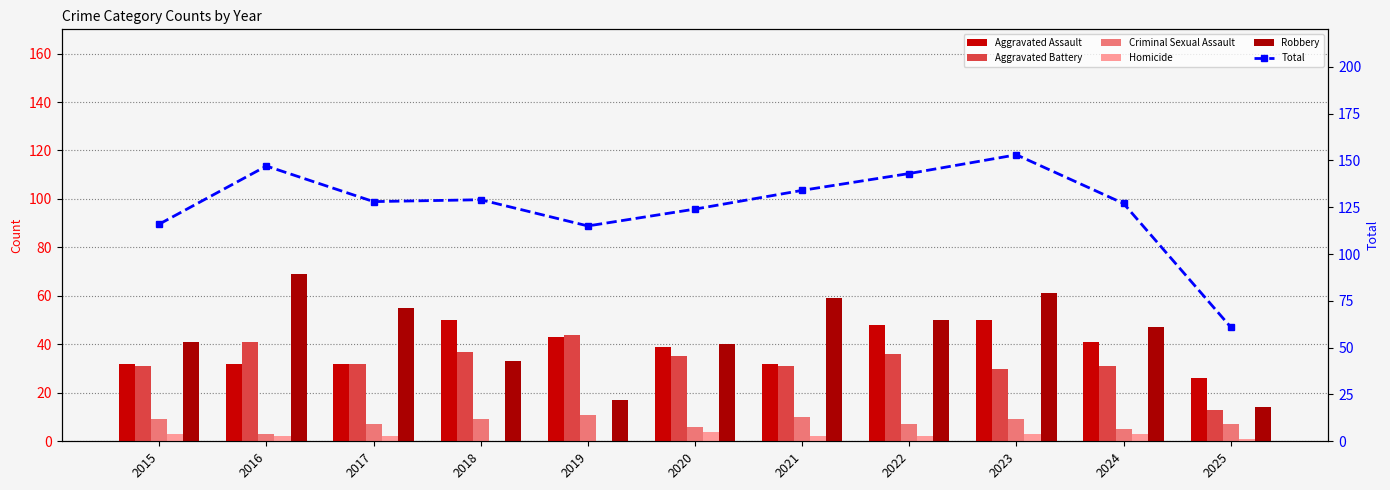

What is the difference between the maximum and second lowest values in the Homicide series?

4